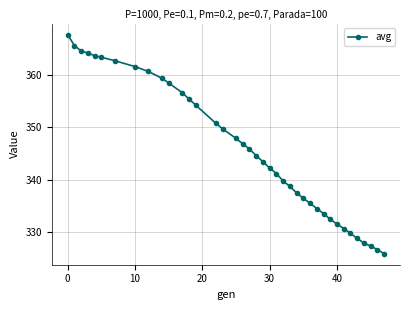

What is the value of the 19th point from the left?

345.9